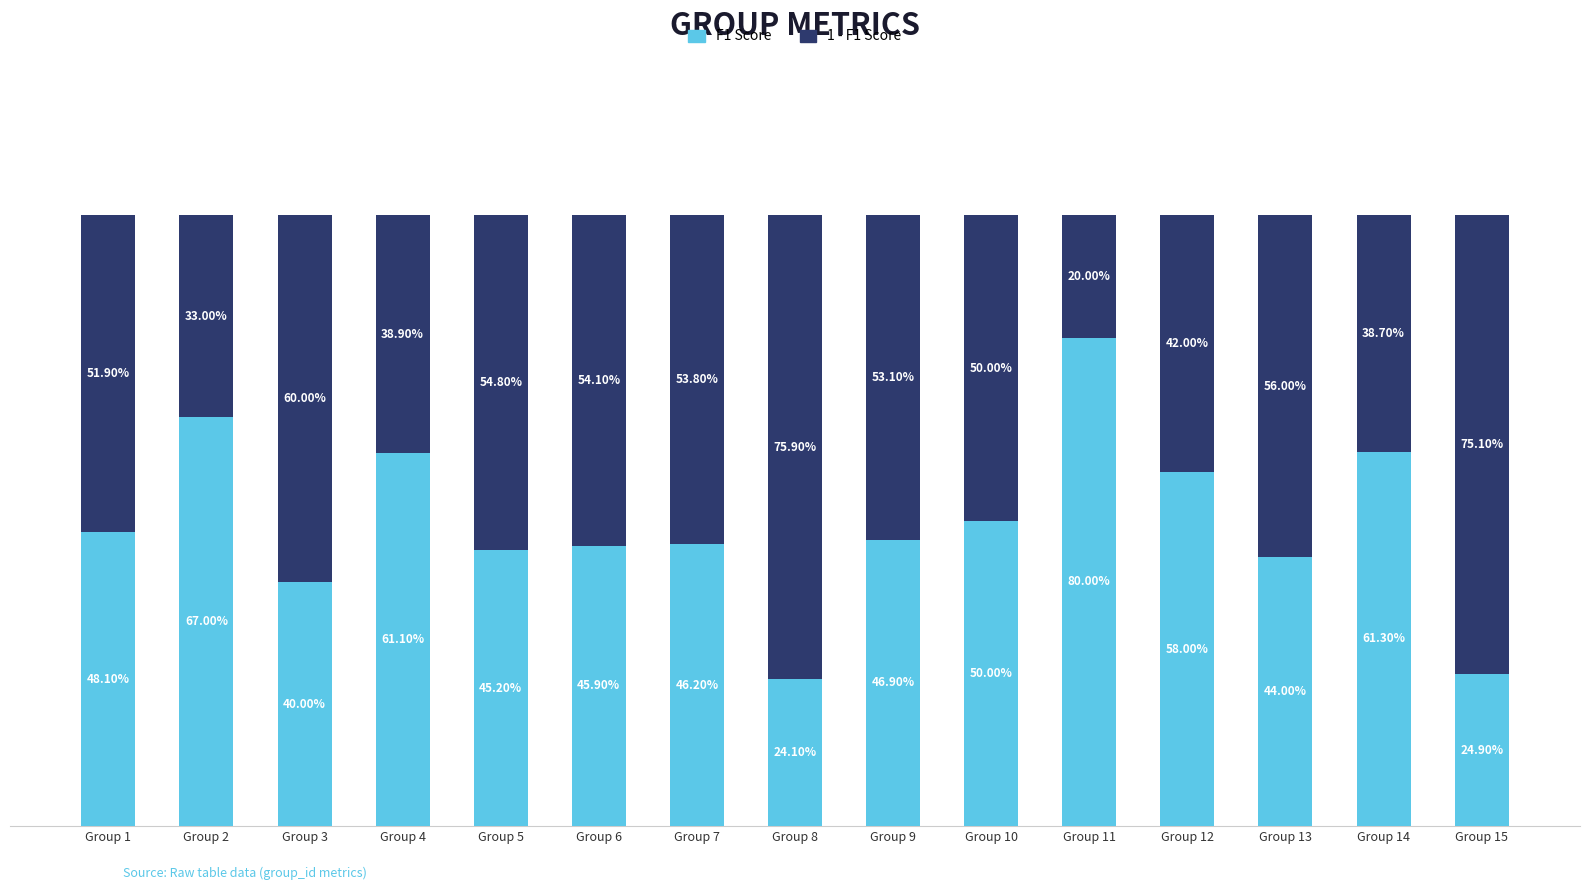

Is it true that f1 equals 0.4 at Group 14?

False